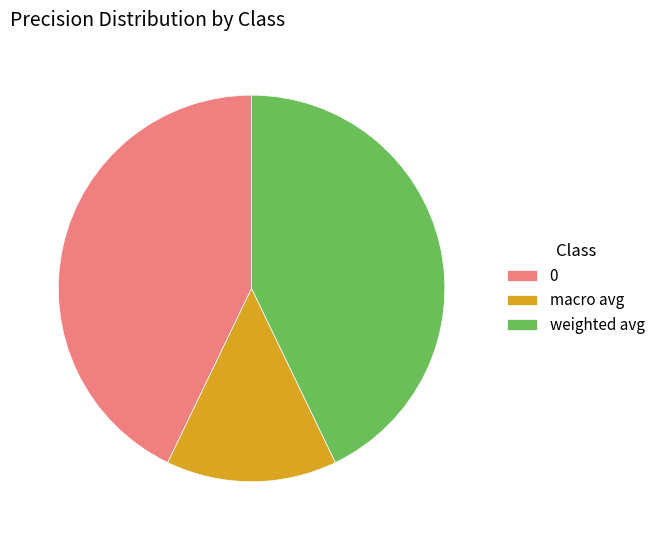

Is it true that 0 is 32% of the pie?

False